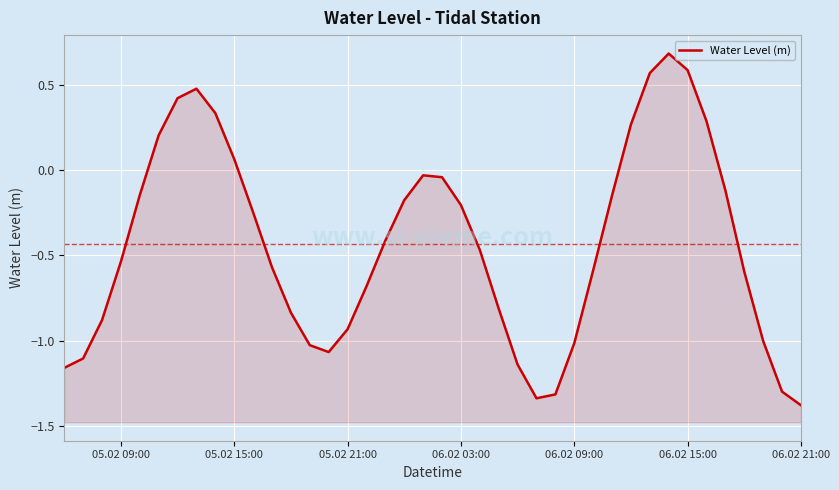

What is the sum of all values?

-17.4